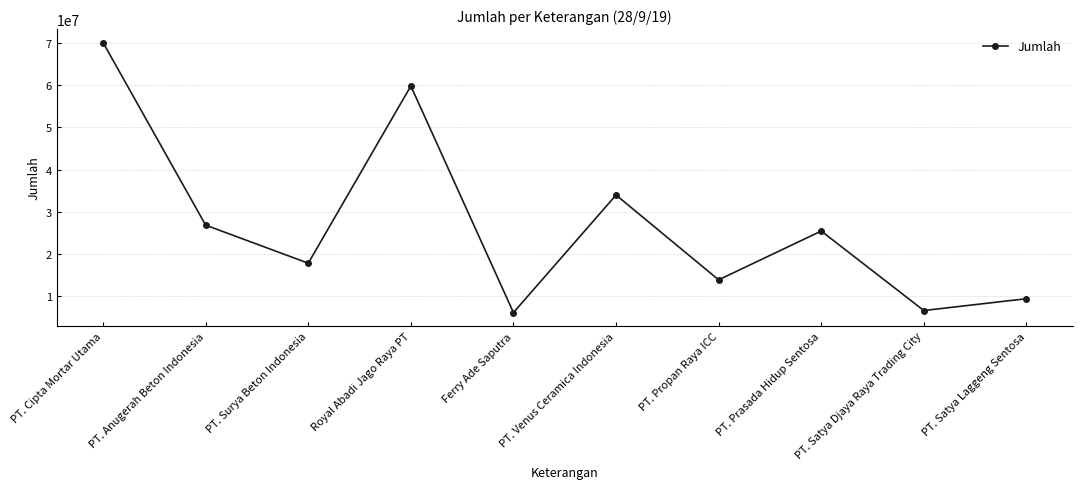

How many lines are shown in the chart?

1